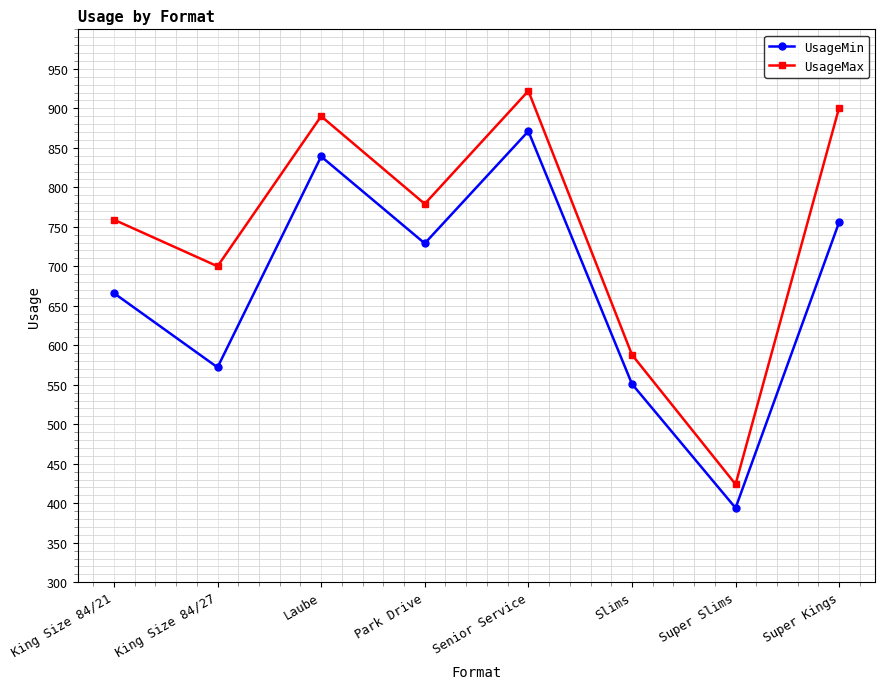

True or false: UsageMin and UsageMax cross at least once.

False